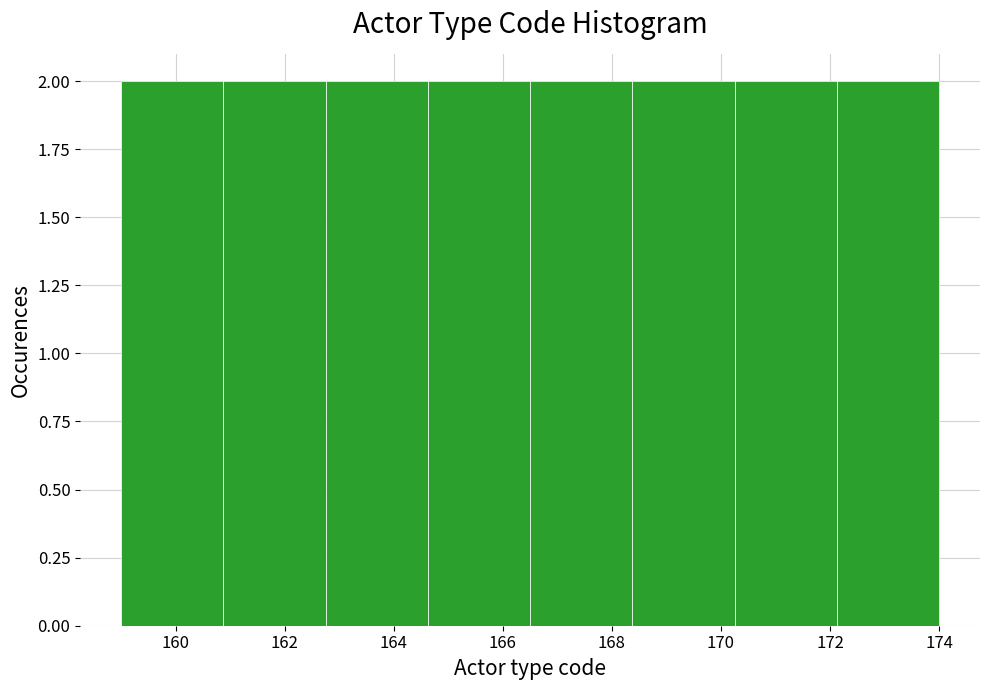

What is the height of the bar covering 172.2 to 174.0 on the x-axis? Neither the bar edges nor the heights are printed on the chart, so give them approximately, as read against the axes.

2